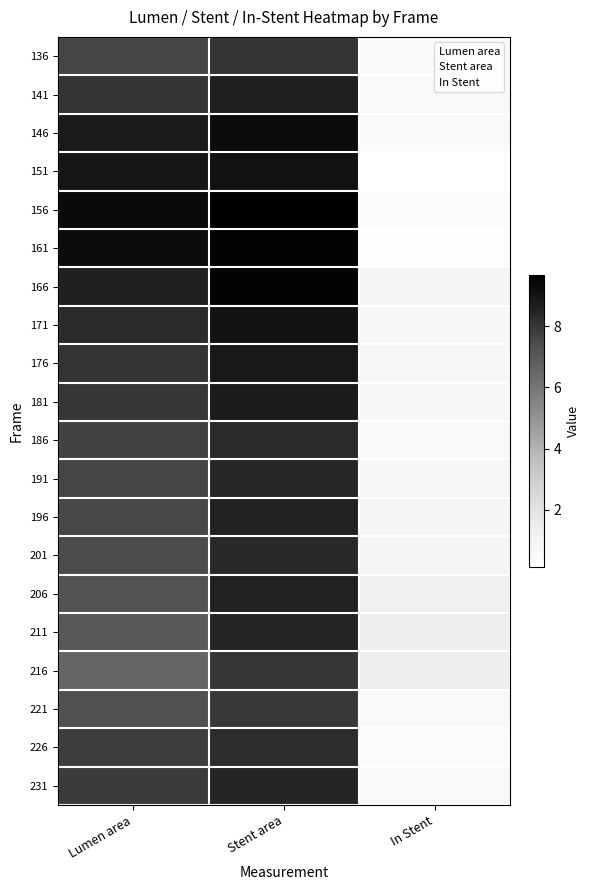

Count the number of data series in this chart.

20